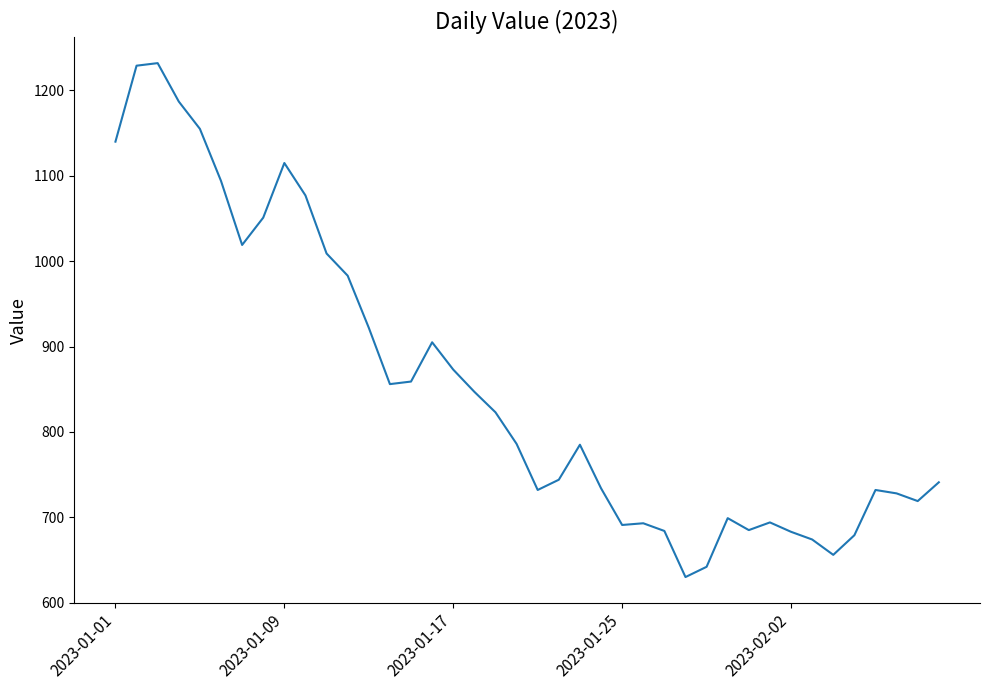

What is the minimum value shown in the chart?

630